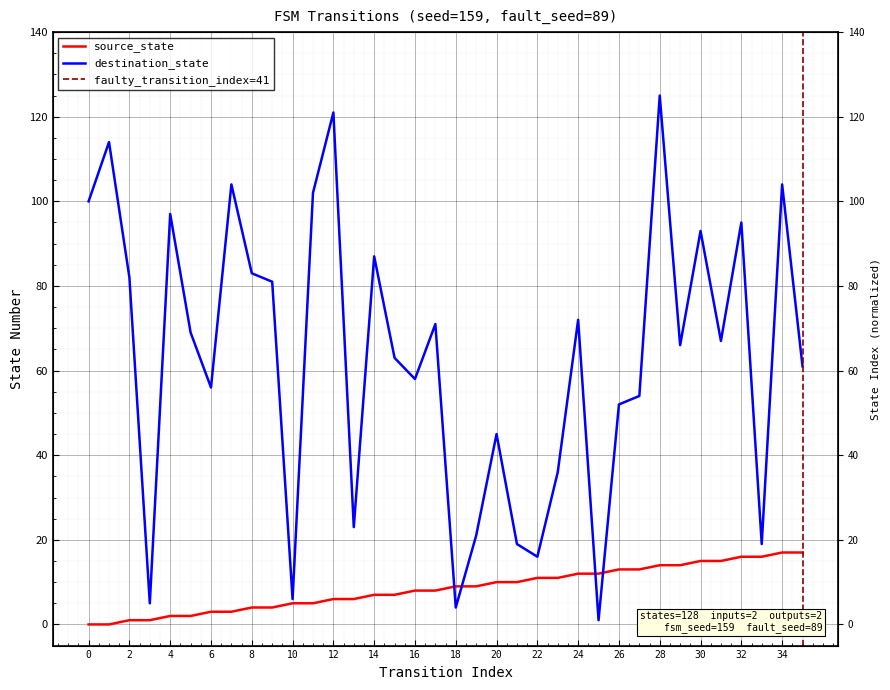

True or false: source_state has a value of 8 at 17.

True